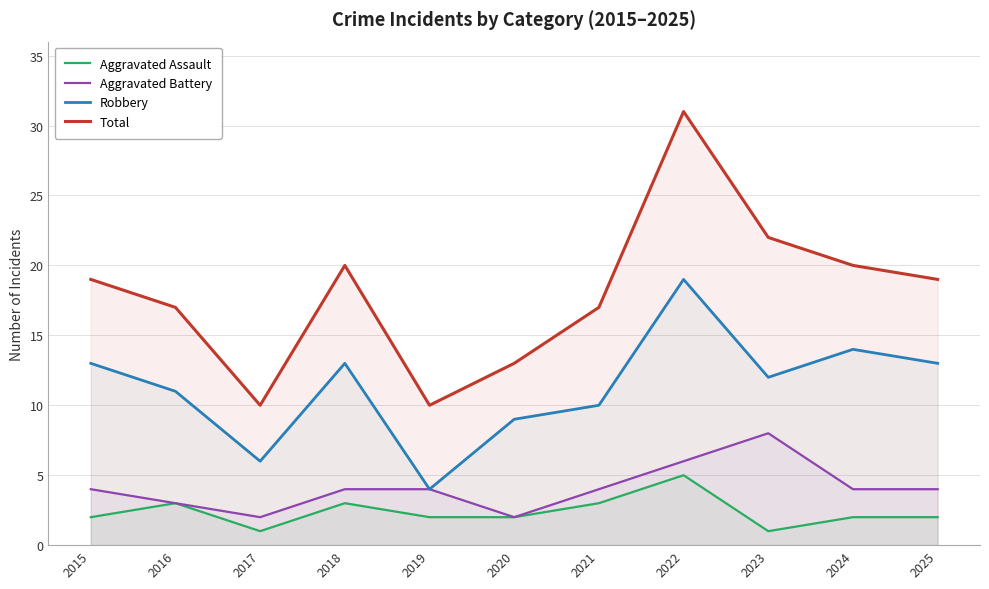

What is the sum of all Total values?

198